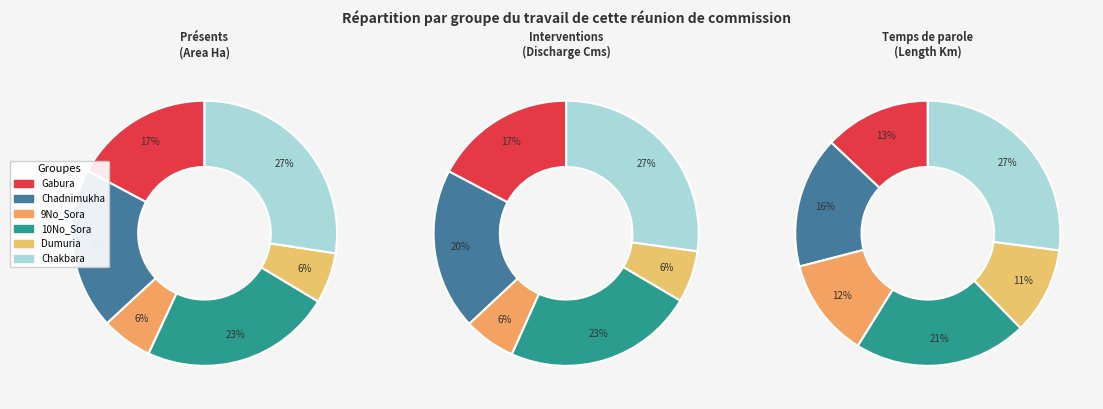

The 10No_Sora slice represents 23% of the pie. True or false?

True